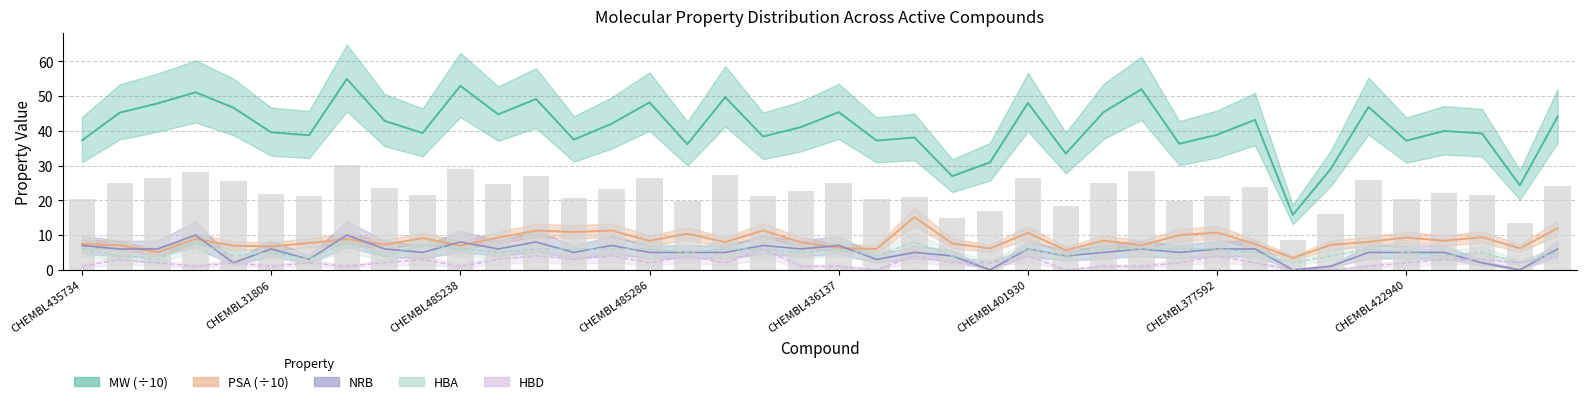

Where is PSA nearest to the value 9?

CHEMBL188343